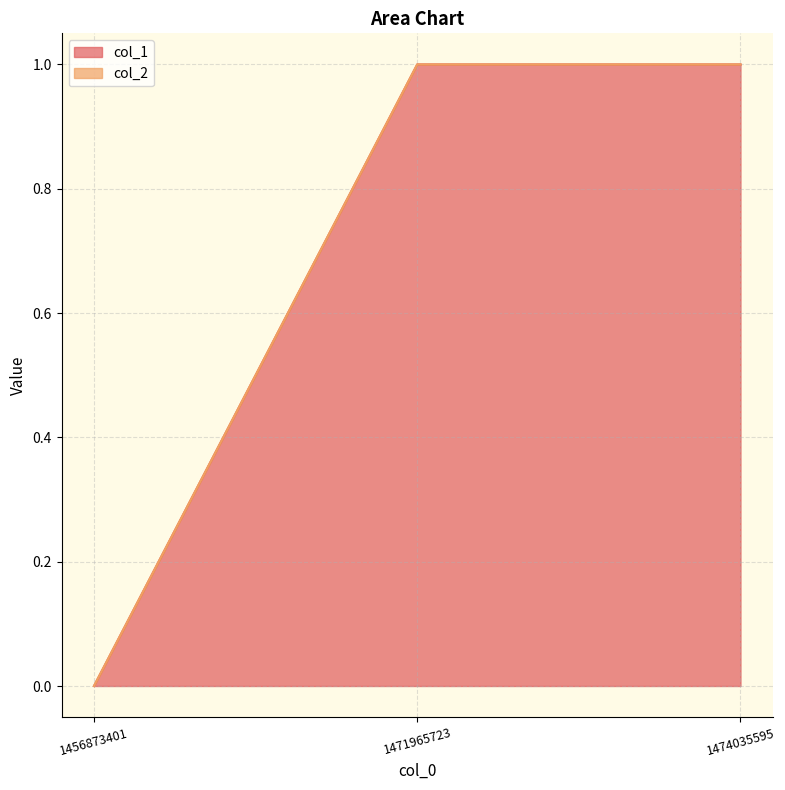

What is the sum of all values?

2